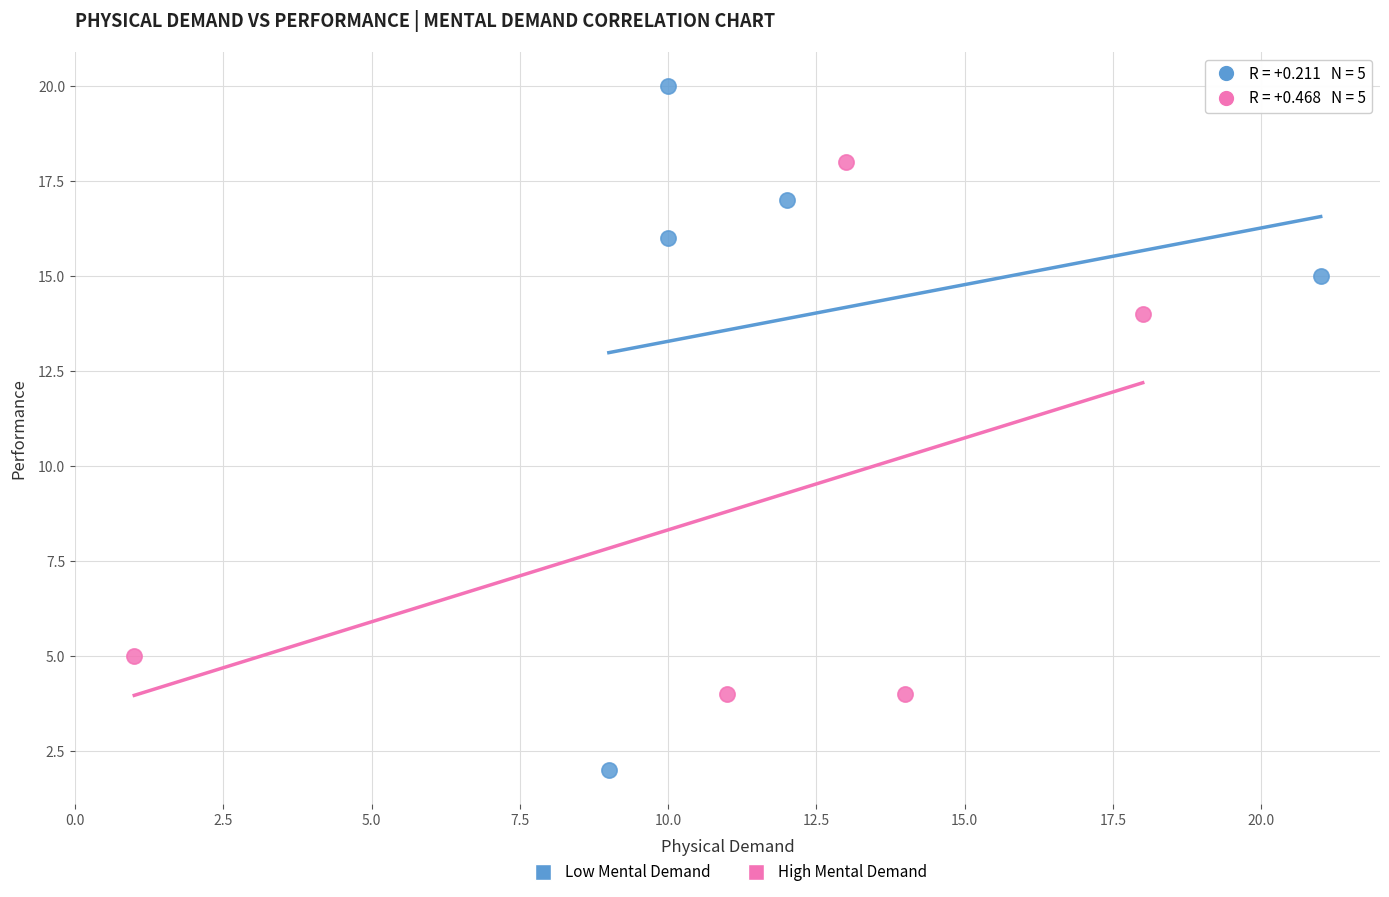

Which series has the largest Y range (max minus min)?

Low Mental Demand